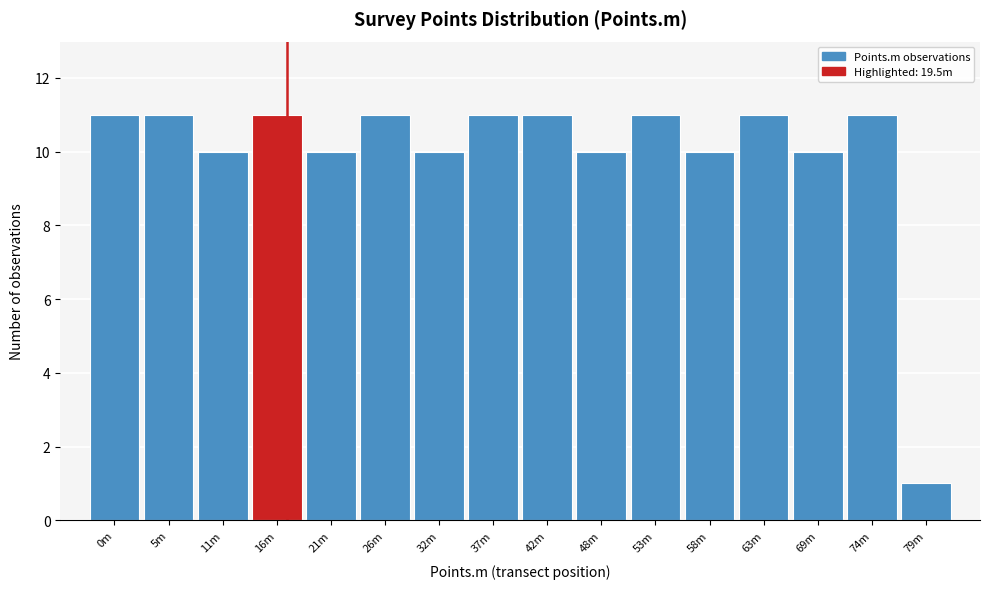

Reading left to right, extract all data points from this chart.

0m=11	5m=11	11m=10	16m=11	21m=10	26m=11	32m=10	37m=11	42m=11	48m=10	53m=11	58m=10	63m=11	69m=10	74m=11	79m=1